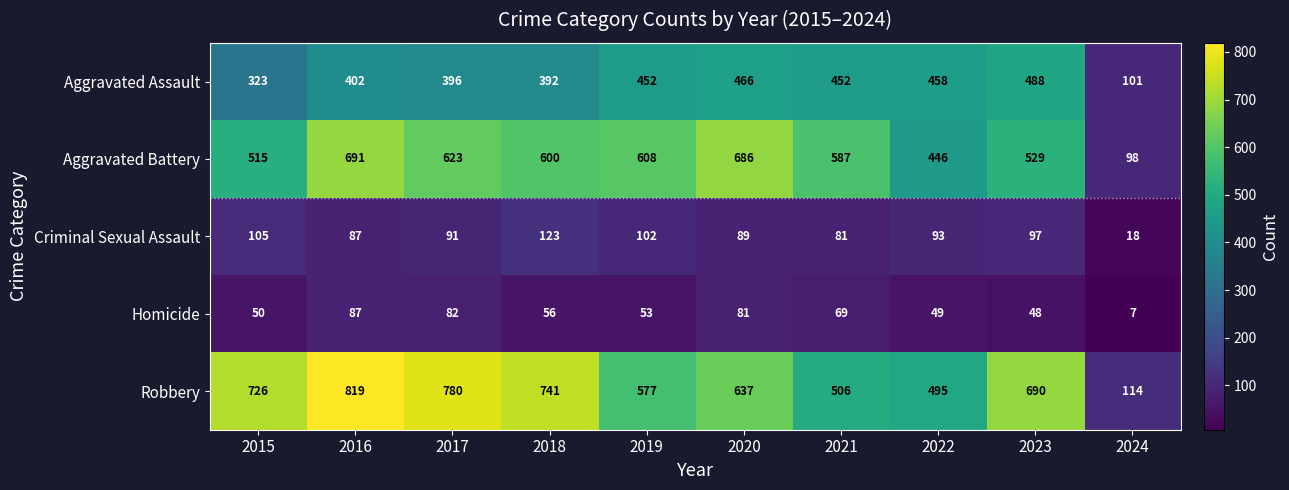

What is the greatest value displayed?

819